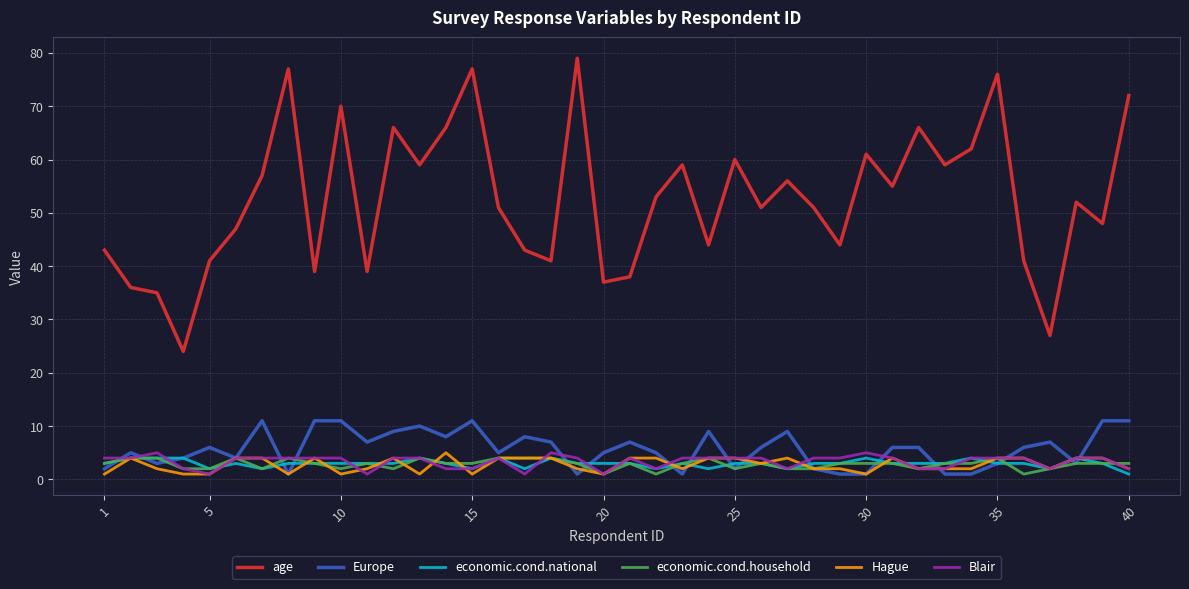

True or false: Blair and age intersect in this chart.

False